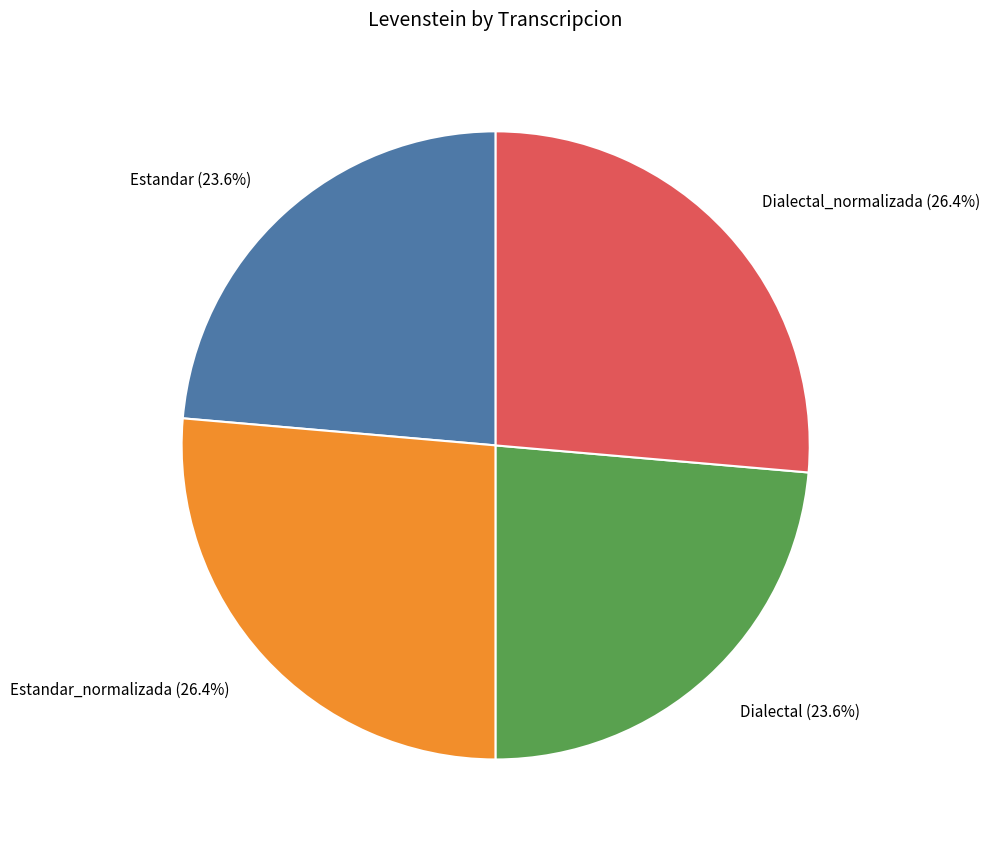

How many segments does this pie chart have?

4